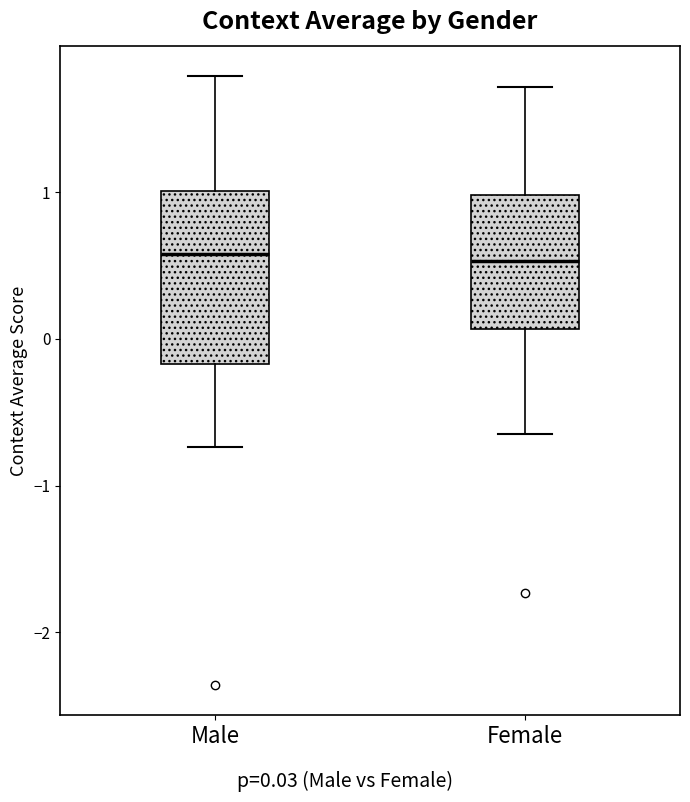

Reading left to right, transcribe this box plot: for each box, give where its median line is, the range the box spans, and where its two whiskers end, as read against the y-axis. The values are not printed on the chart, so give them approximately, as read against the axis.

Male: median 0.6, box -0.2 to 1.0, whiskers -0.7 to 1.8
Female: median 0.5, box 0.1 to 1.0, whiskers -0.6 to 1.7